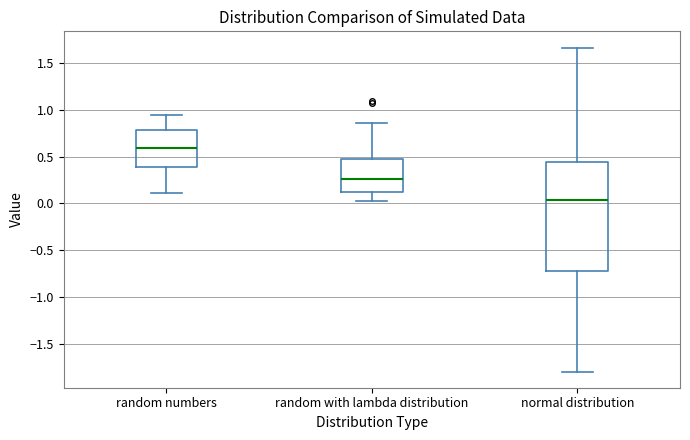

Reading left to right, transcribe this box plot: for each box, give where its median line is, the range the box spans, and where its two whiskers end, as read against the y-axis. The values are not printed on the chart, so give them approximately, as read against the axis.

random numbers: median 0.60, box 0.40 to 0.80, whiskers 0.10 to 0.95
random with lambda distribution: median 0.25, box 0.10 to 0.45, whiskers 0.05 to 0.85
normal distribution: median 0.05, box -0.70 to 0.45, whiskers -1.80 to 1.65